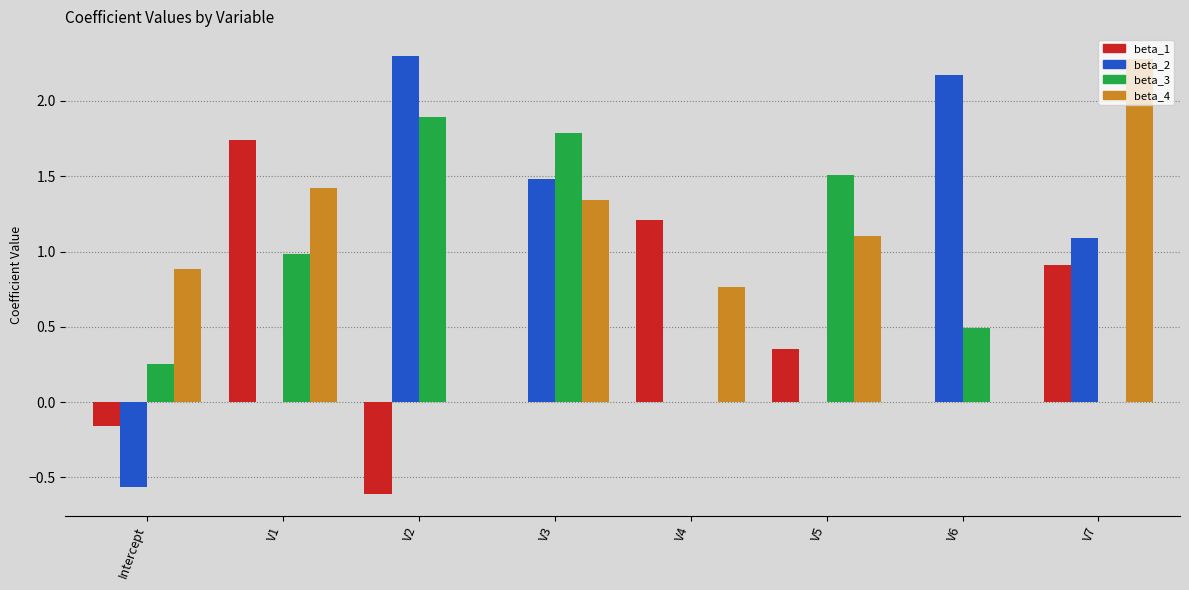

At which label does beta_2 reach its peak?

V2